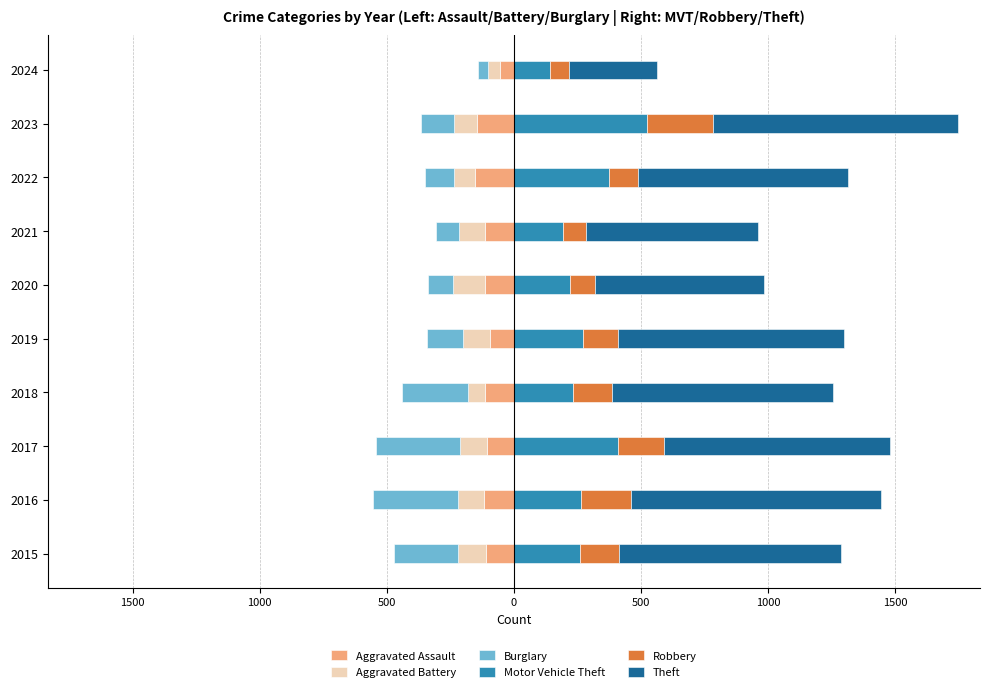

Count the number of data series in this chart.

6